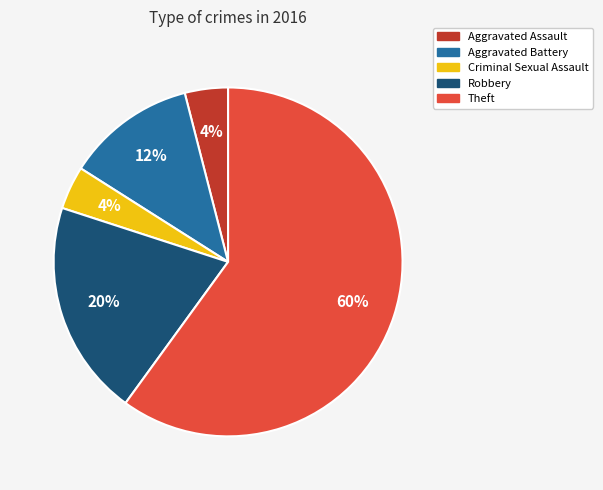

Is the sum of Aggravated Assault and Theft greater than half?

Yes